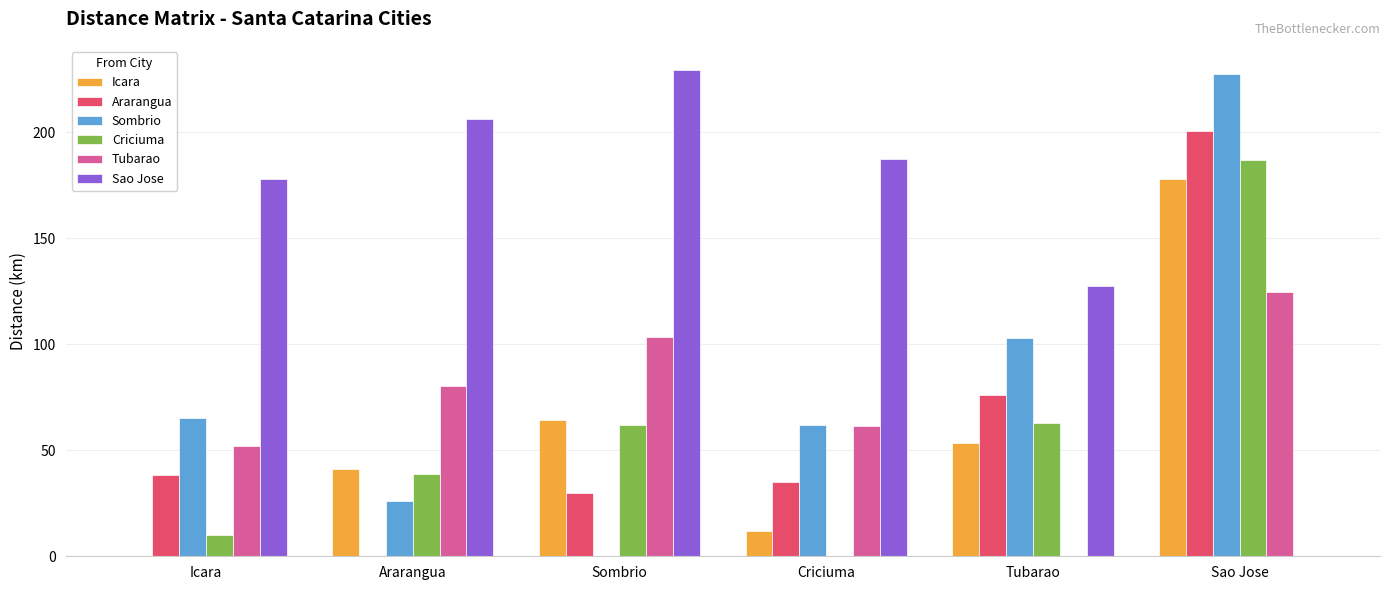

Where does the Sao Jose series first go above 187?

Ararangua